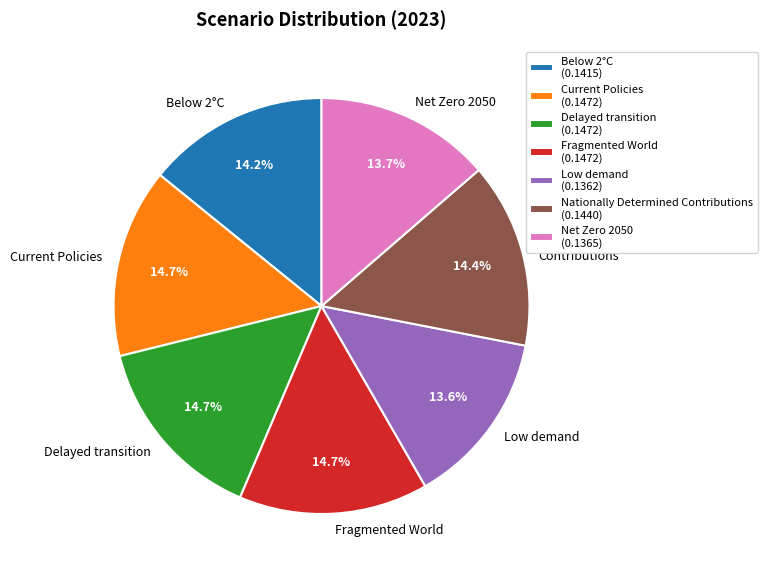

What percentage is the Net Zero 2050 slice, to the nearest percent?

14%